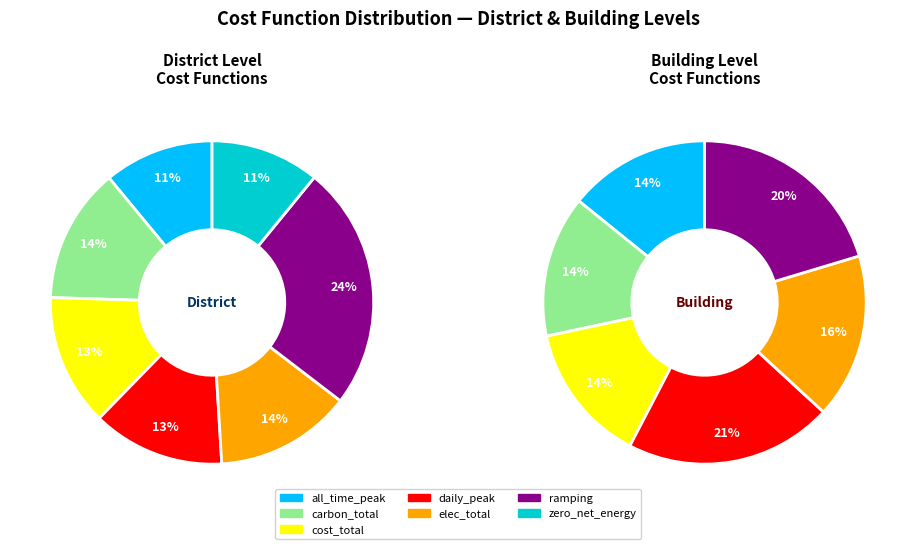

To the nearest percent, what portion does cost_total represent?

13%